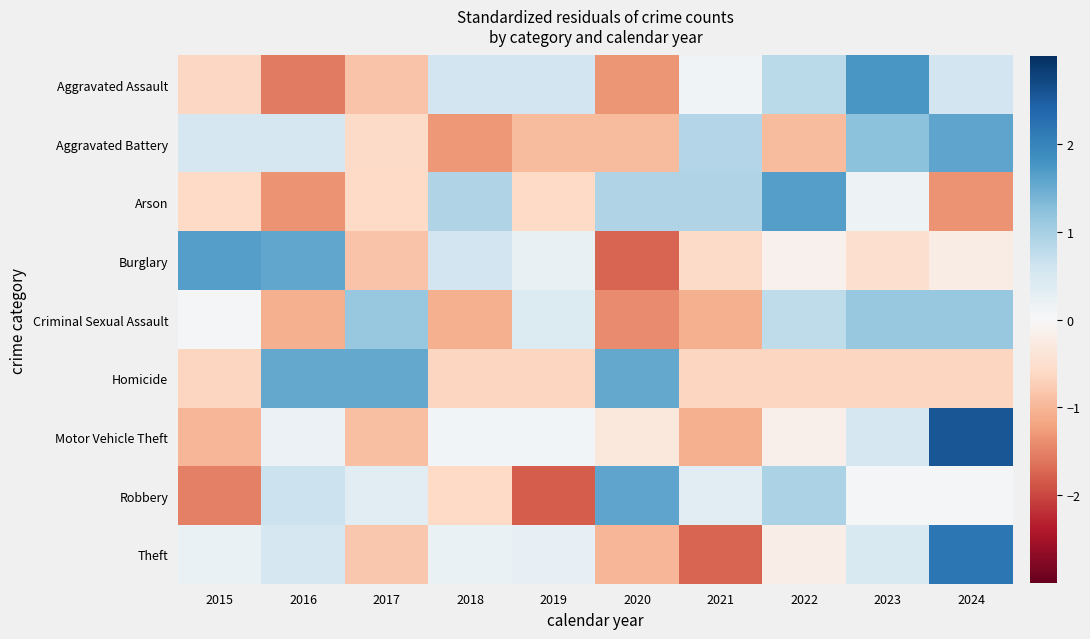

Reading right to left, transcribe all the data shown in this chart.

Aggravated Assault: 2024=0.6	2023=1.8	2022=0.8	2021=0.1	2020=-1.3	2019=0.6	2018=0.6	2017=-0.9	2016=-1.6	2015=-0.6
Aggravated Battery: 2024=1.6	2023=1.2	2022=-0.9	2021=0.9	2020=-0.9	2019=-0.9	2018=-1.3	2017=-0.6	2016=0.5	2015=0.5
Arson: 2024=-1.4	2023=0.2	2022=1.7	2021=0.9	2020=0.9	2019=-0.6	2018=0.9	2017=-0.6	2016=-1.4	2015=-0.6
Burglary: 2024=-0.2	2023=-0.5	2022=-0.1	2021=-0.6	2020=-1.7	2019=0.2	2018=0.6	2017=-0.9	2016=1.6	2015=1.7
Criminal Sexual Assault: 2024=1.1	2023=1.1	2022=0.8	2021=-1.1	2020=-1.4	2019=0.4	2018=-1.1	2017=1.1	2016=-1.1	2015=0.0
Homicide: 2024=-0.7	2023=-0.7	2022=-0.7	2021=-0.7	2020=1.5	2019=-0.7	2018=-0.7	2017=1.5	2016=1.5	2015=-0.7
Motor Vehicle Theft: 2024=2.6	2023=0.5	2022=-0.2	2021=-1.1	2020=-0.3	2019=0.1	2018=0.1	2017=-0.9	2016=0.2	2015=-1.0
Robbery: 2024=0.0	2023=0.0	2022=1.0	2021=0.3	2020=1.6	2019=-1.8	2018=-0.6	2017=0.3	2016=0.6	2015=-1.5
Theft: 2024=2.2	2023=0.4	2022=-0.2	2021=-1.7	2020=-1.0	2019=0.3	2018=0.2	2017=-0.8	2016=0.5	2015=0.2